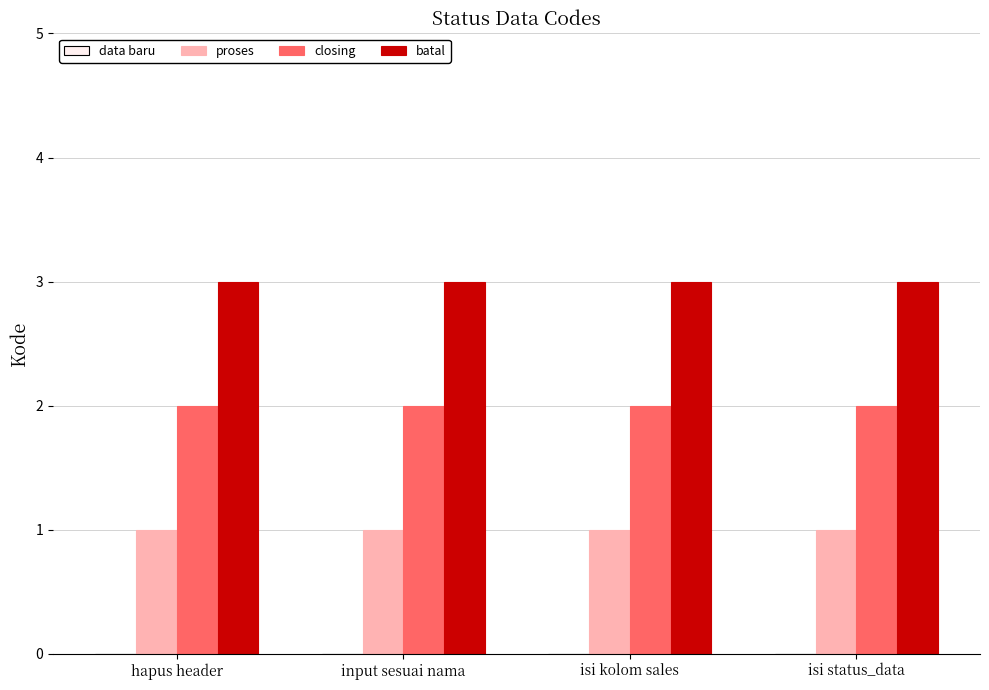

Which series has the largest total across all categories?

batal